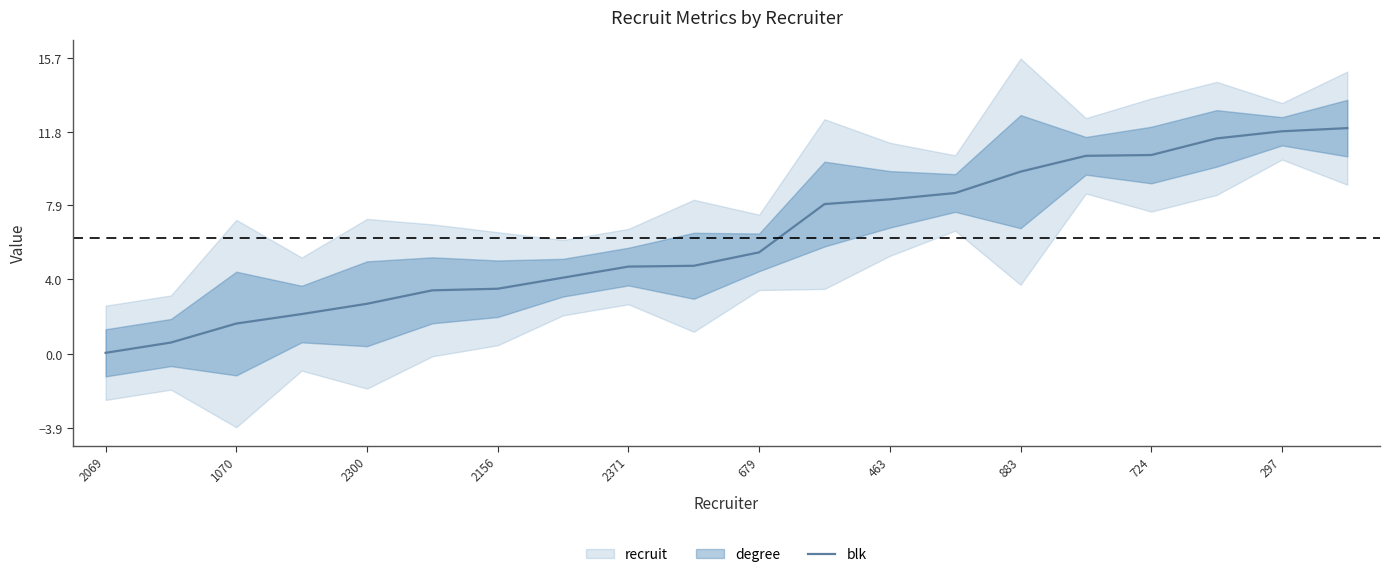

What is the difference between the maximum and minimum values?

11.9